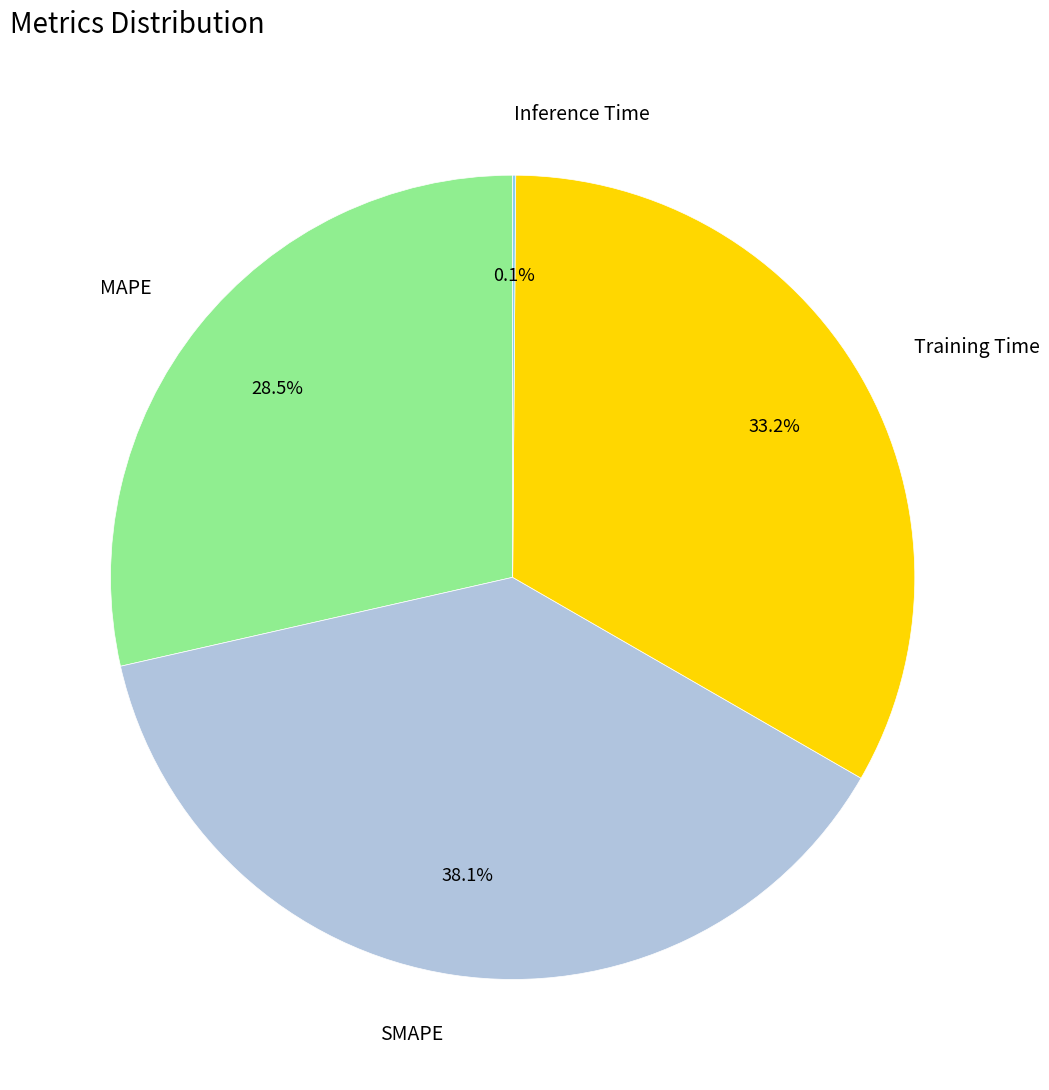

What is the total percentage of Training Time and MAPE?

61.8%